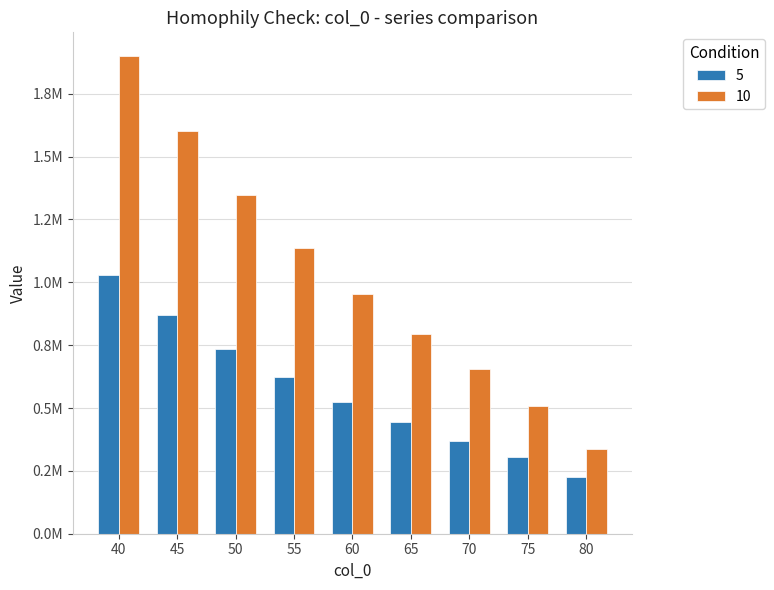

Reading left to right, extract all data points from this chart.

5: 40=1030860.1	45=871857.6	50=733592.3	55=621786.9	60=522838.9	65=443925.3	70=369315.9	75=306750.0	80=227124.7
10: 40=1899223.3	45=1600503.8	50=1348348.9	55=1134736.6	60=953169.7	65=795892.5	70=653378.0	75=507020.5	80=338624.6